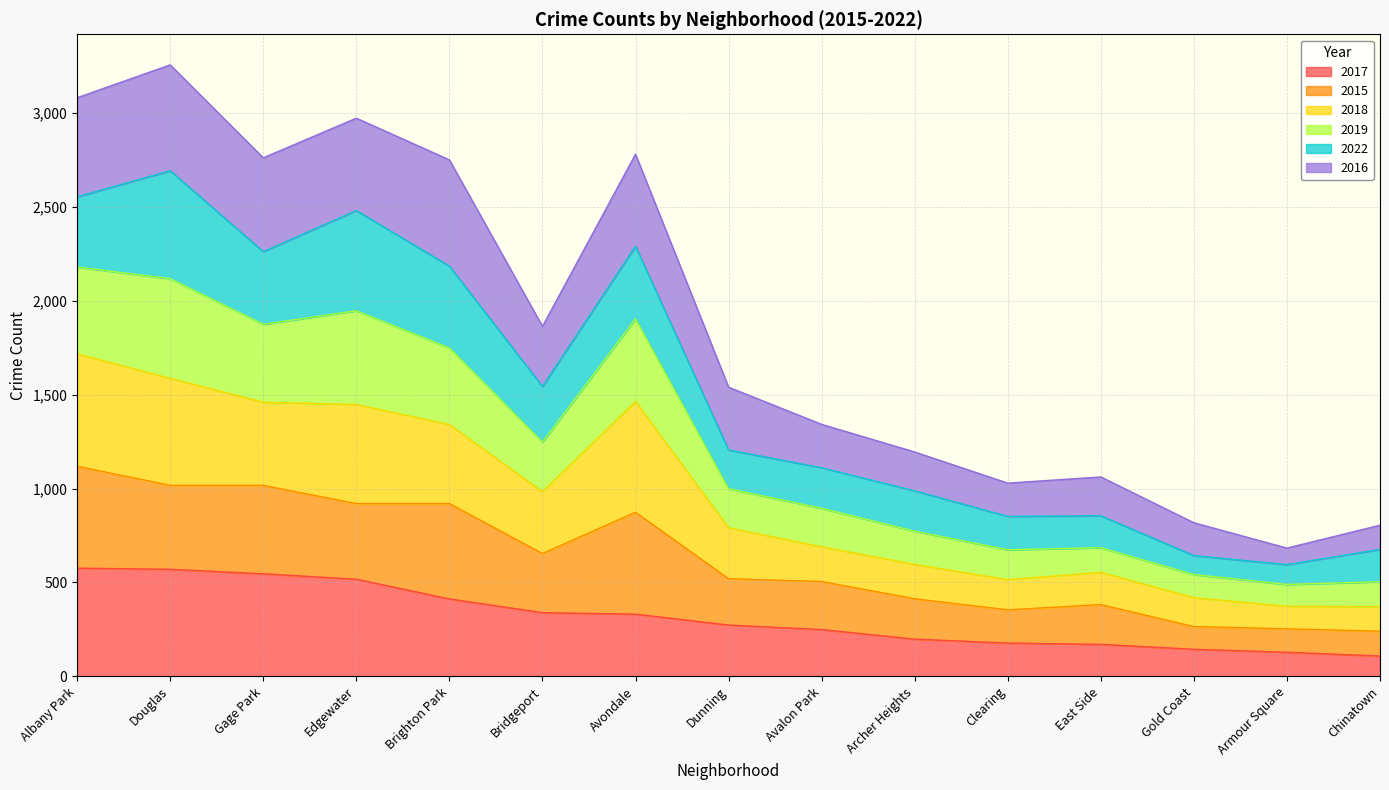

What is the minimum value for 2017?

108